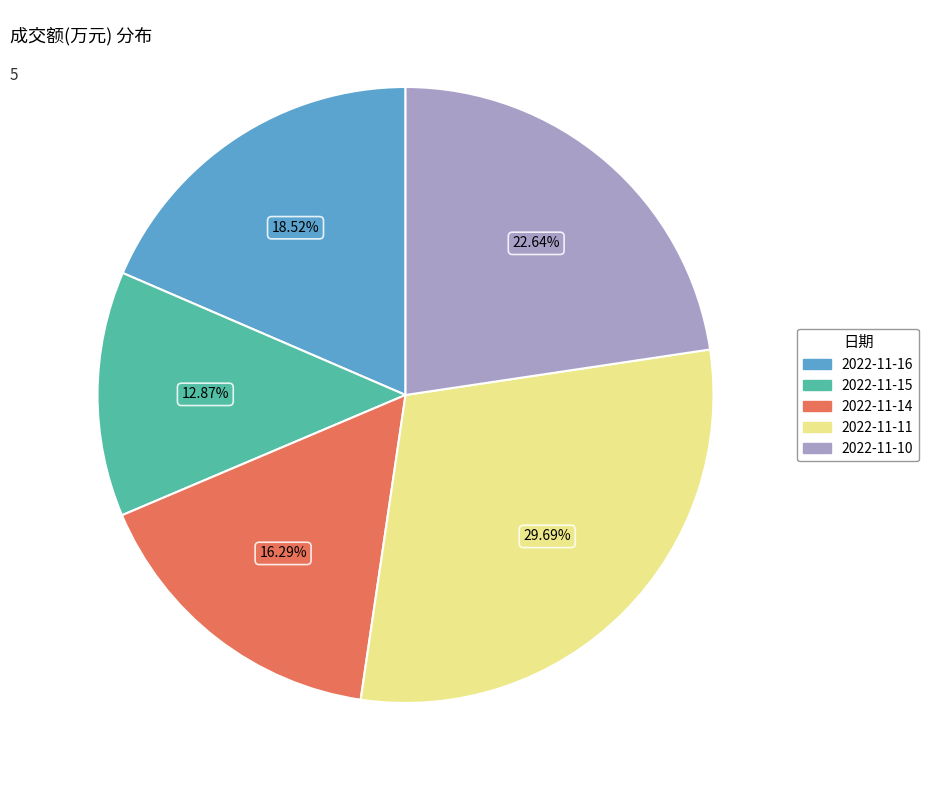

Which slice is the largest?

2022-11-11